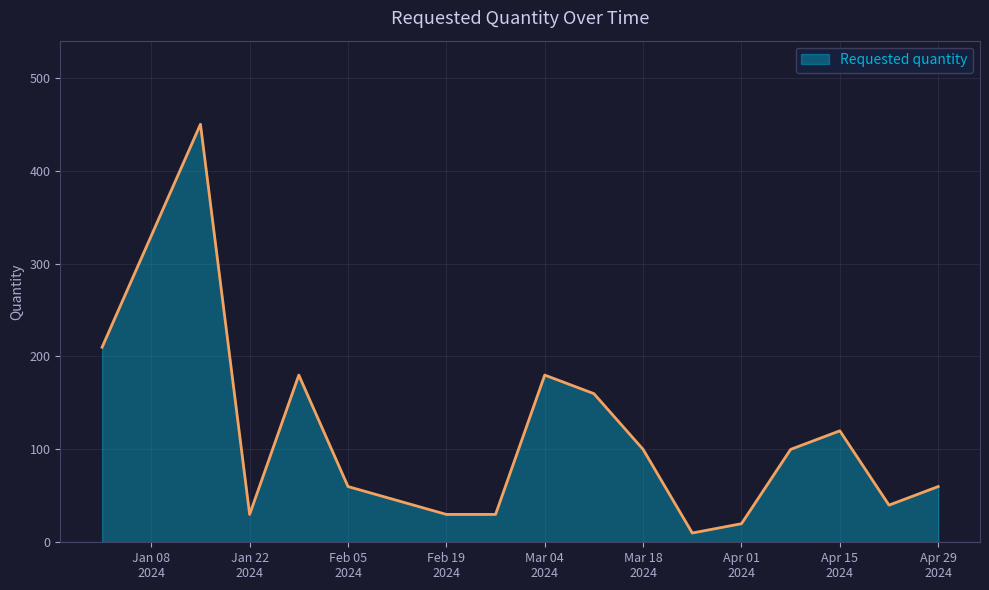

How many lines are shown in the chart?

1